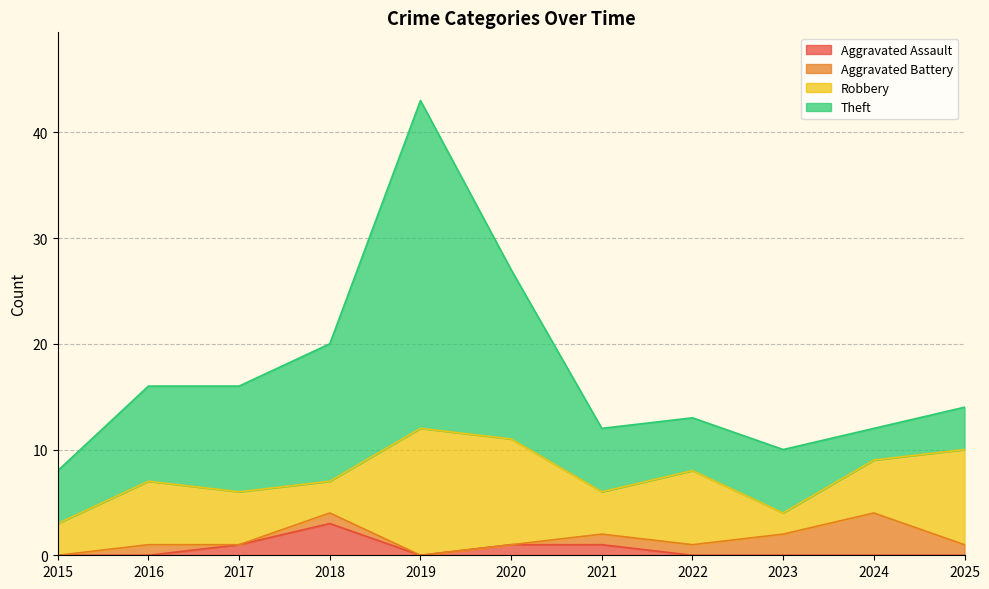

Between 2022 and 2018, which is larger?

2018